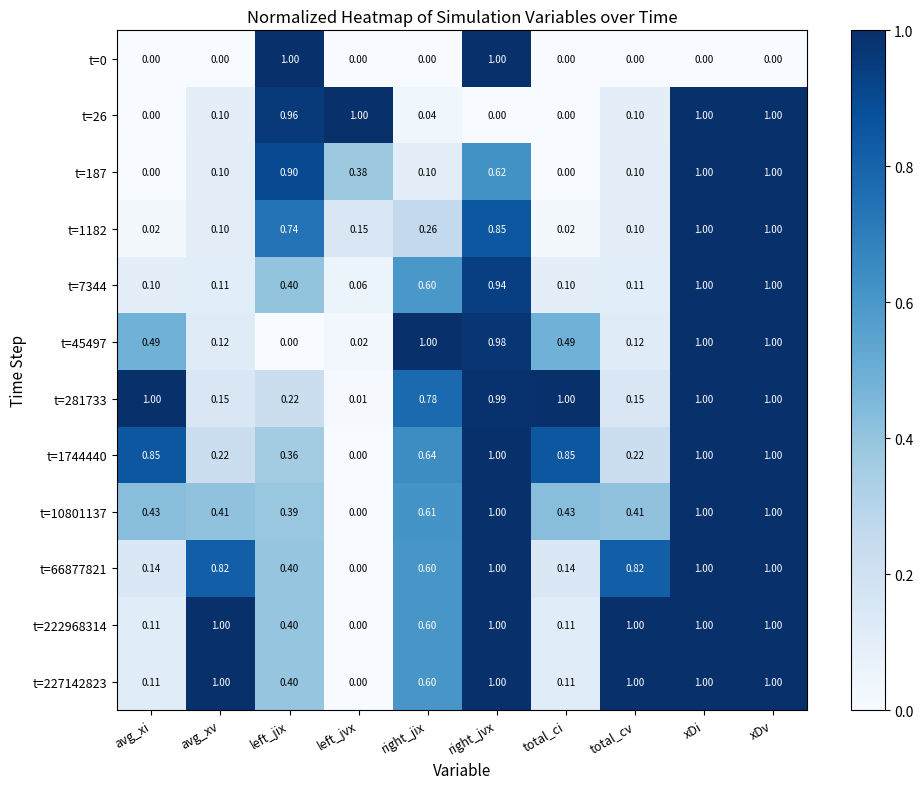

Is the value of t=45497 at xDv greater than the value of t=187 at left_jvx?

Yes